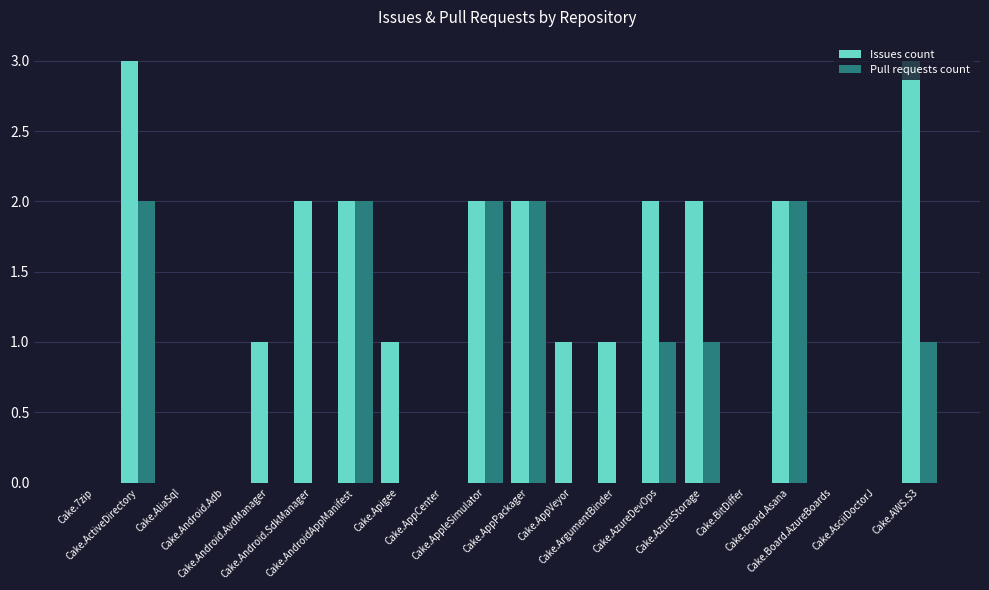

Reading left to right, extract all data points from this chart.

Issues count: Cake.7zip=0	Cake.ActiveDirectory=3	Cake.AliaSql=0	Cake.Android.Adb=0	Cake.Android.AvdManager=1	Cake.Android.SdkManager=2	Cake.AndroidAppManifest=2	Cake.Apigee=1	Cake.AppCenter=0	Cake.AppleSimulator=2	Cake.AppPackager=2	Cake.AppVeyor=1	Cake.ArgumentBinder=1	Cake.AzureDevOps=2	Cake.AzureStorage=2	Cake.BitDiffer=0	Cake.Board.Asana=2	Cake.Board.AzureBoards=0	Cake.AsciiDoctorJ=0	Cake.AWS.S3=3
Pull requests count: Cake.7zip=0	Cake.ActiveDirectory=2	Cake.AliaSql=0	Cake.Android.Adb=0	Cake.Android.AvdManager=0	Cake.Android.SdkManager=0	Cake.AndroidAppManifest=2	Cake.Apigee=0	Cake.AppCenter=0	Cake.AppleSimulator=2	Cake.AppPackager=2	Cake.AppVeyor=0	Cake.ArgumentBinder=0	Cake.AzureDevOps=1	Cake.AzureStorage=1	Cake.BitDiffer=0	Cake.Board.Asana=2	Cake.Board.AzureBoards=0	Cake.AsciiDoctorJ=0	Cake.AWS.S3=1